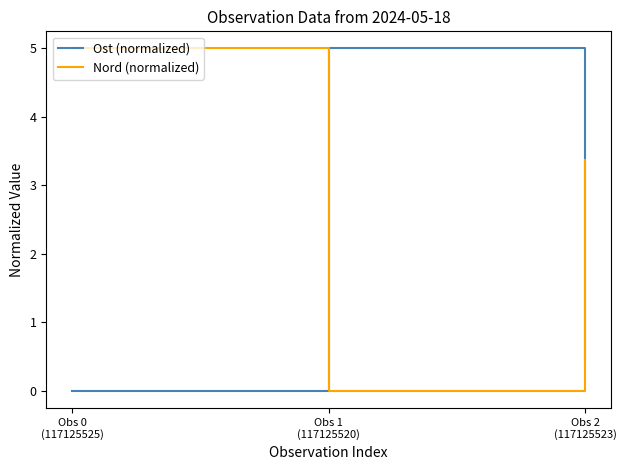

What is the maximum value shown in the chart?

5.0